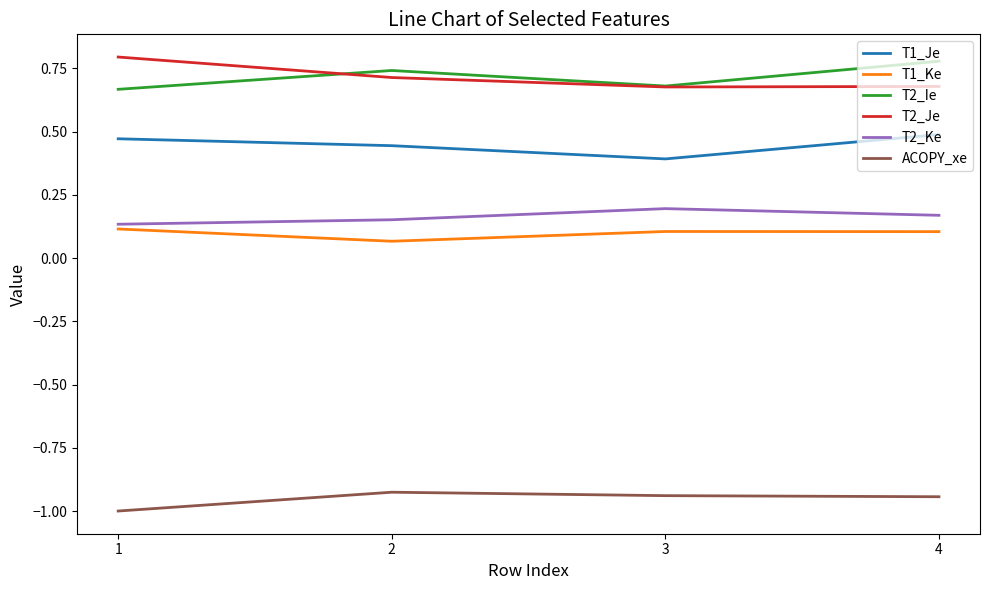

Rank the series at 2 from highest to lowest value.

T2_Ie, T2_Je, T1_Je, T2_Ke, T1_Ke, ACOPY_xe